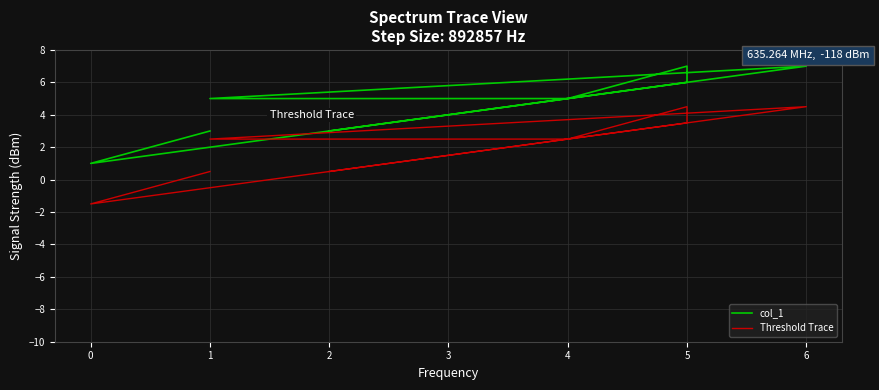

How many categories are shown in the chart?

9